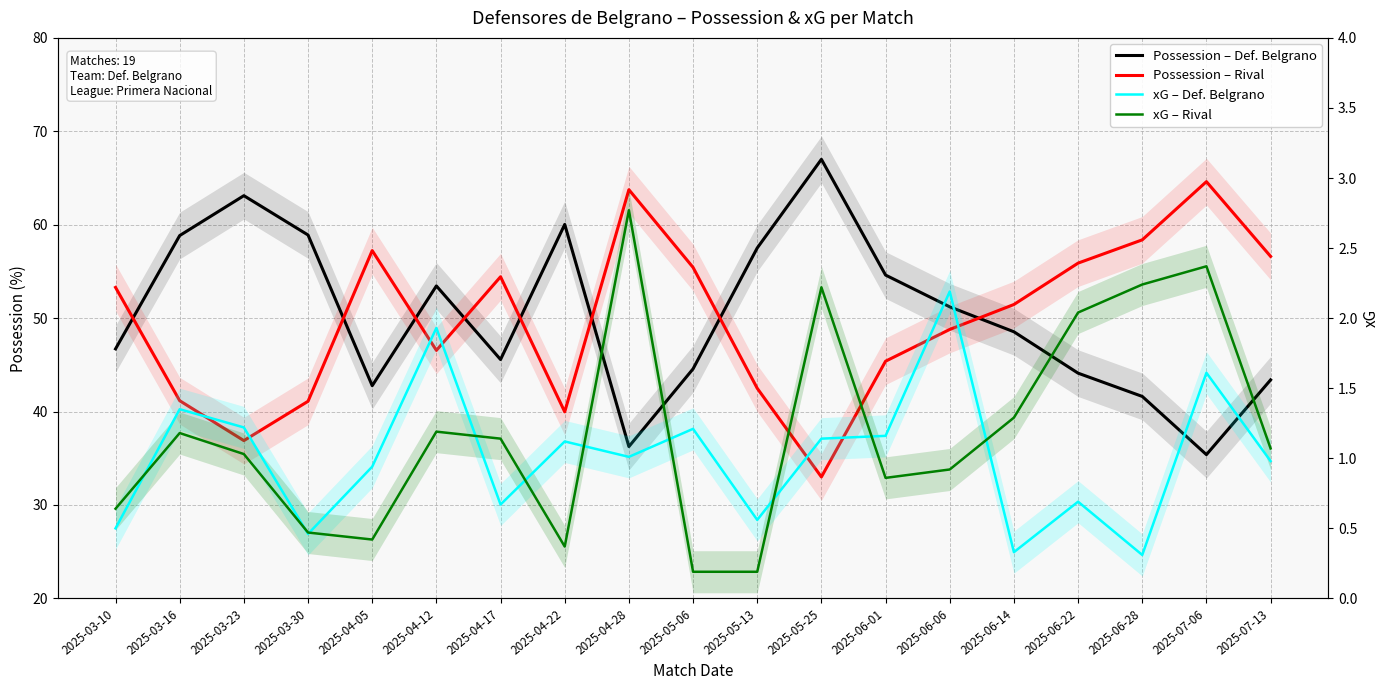

At which category does Posesion DB reach its first local peak?

2025-03-23